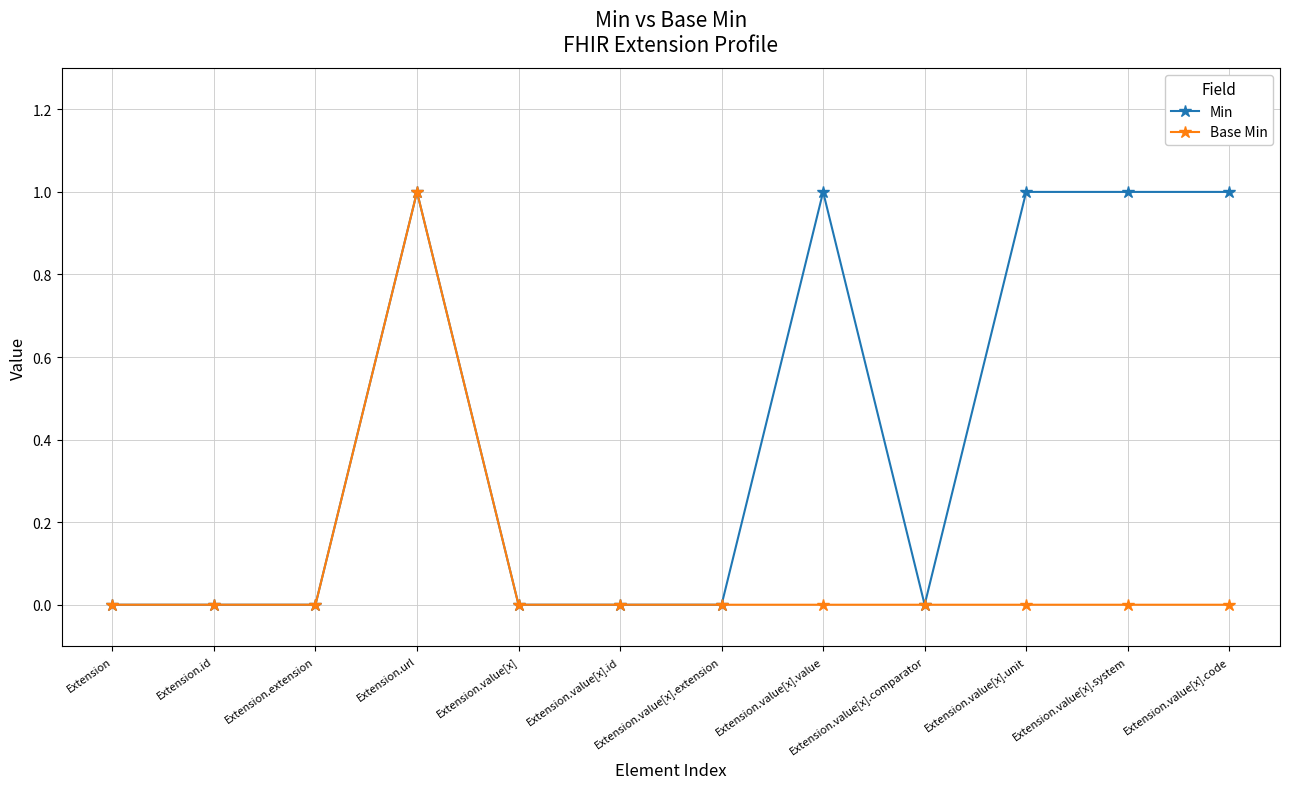

Reading right to left, transcribe all the data shown in this chart.

Min: 1	1	1	0	1	0	0	0	1	0	0	0
Base Min: 0	0	0	0	0	0	0	0	1	0	0	0